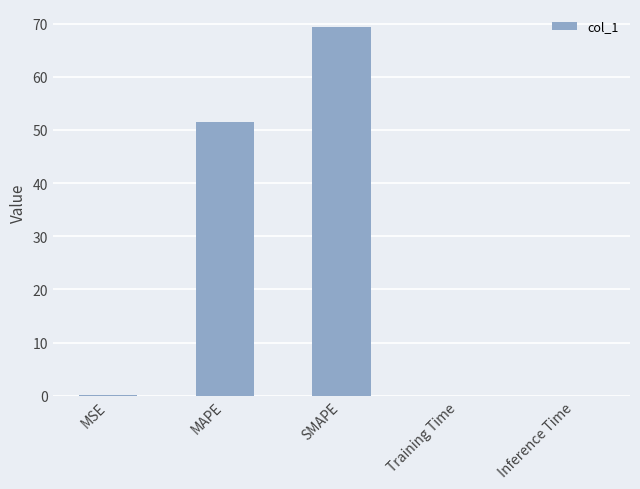

What is the sum of all values?

120.8